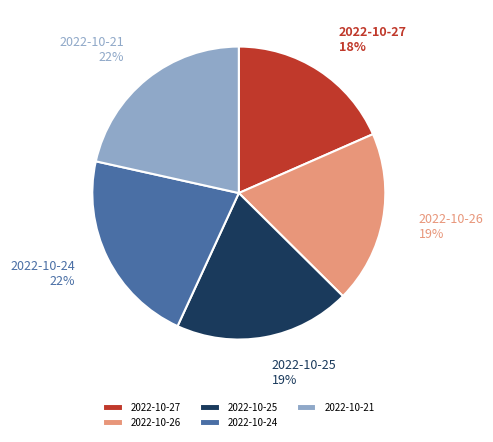

Is it true that 2022-10-25 is 9% of the pie?

False